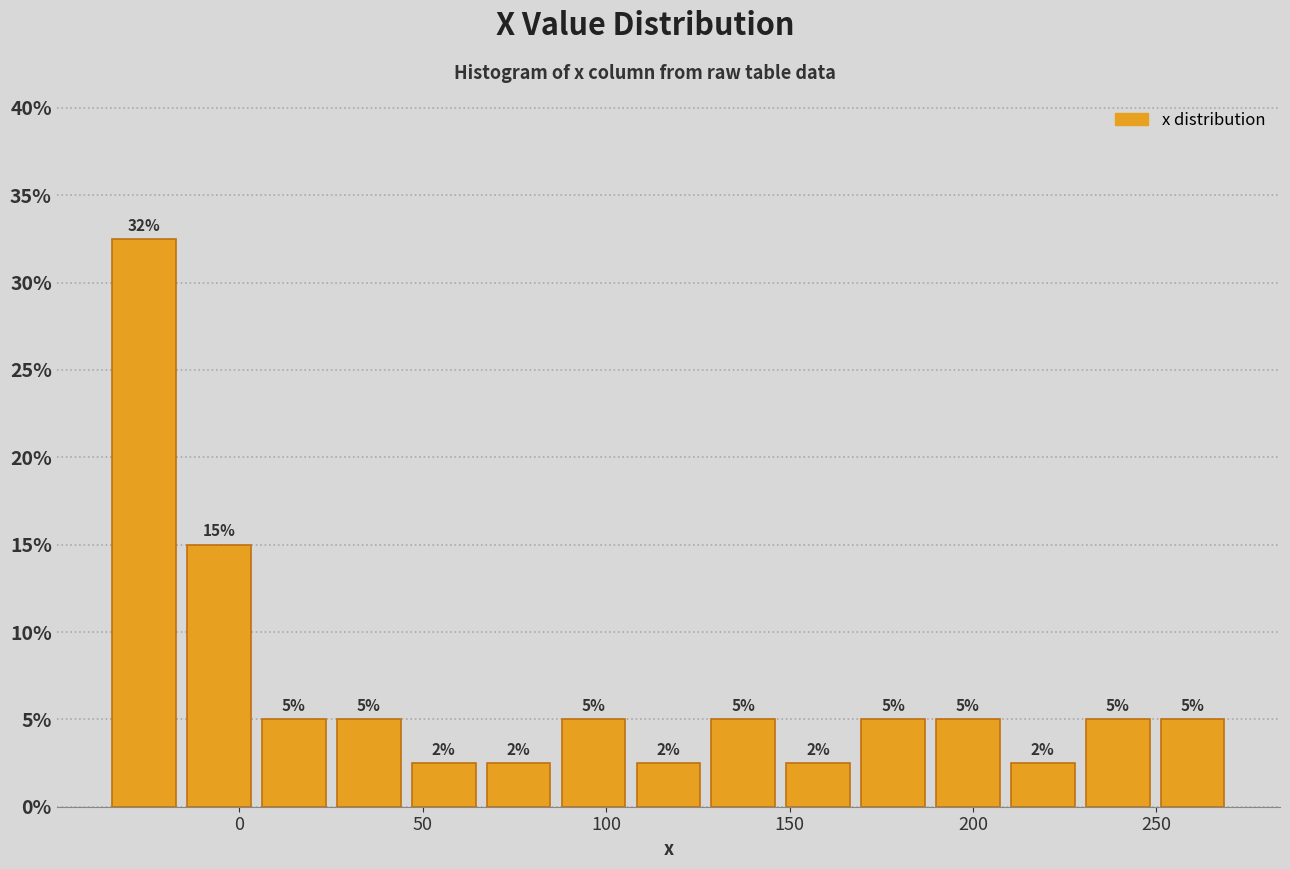

Which range on the x-axis has the tallest bar?

-35 to -15